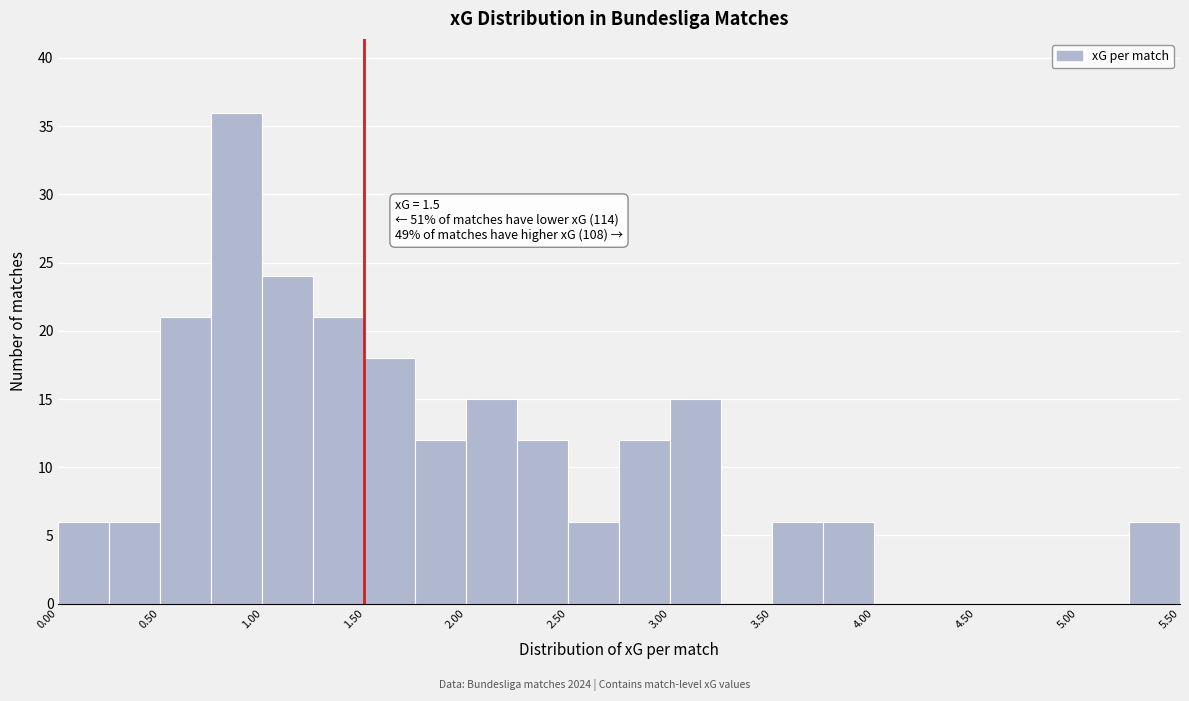

Over which range of the x-axis is the bar tallest?

0.75 to 1.00